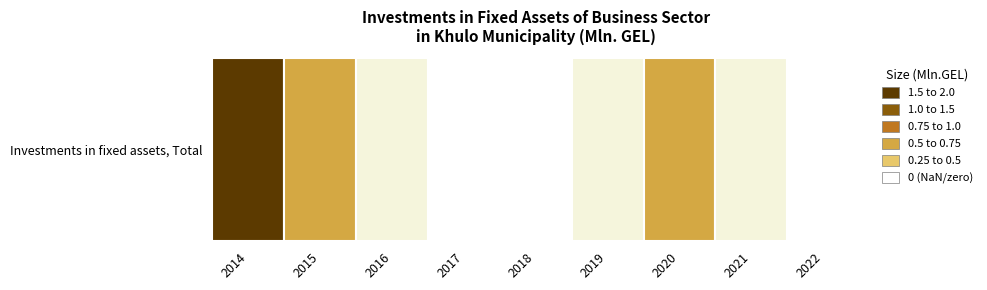

What is the difference between the maximum and minimum values?

2.0